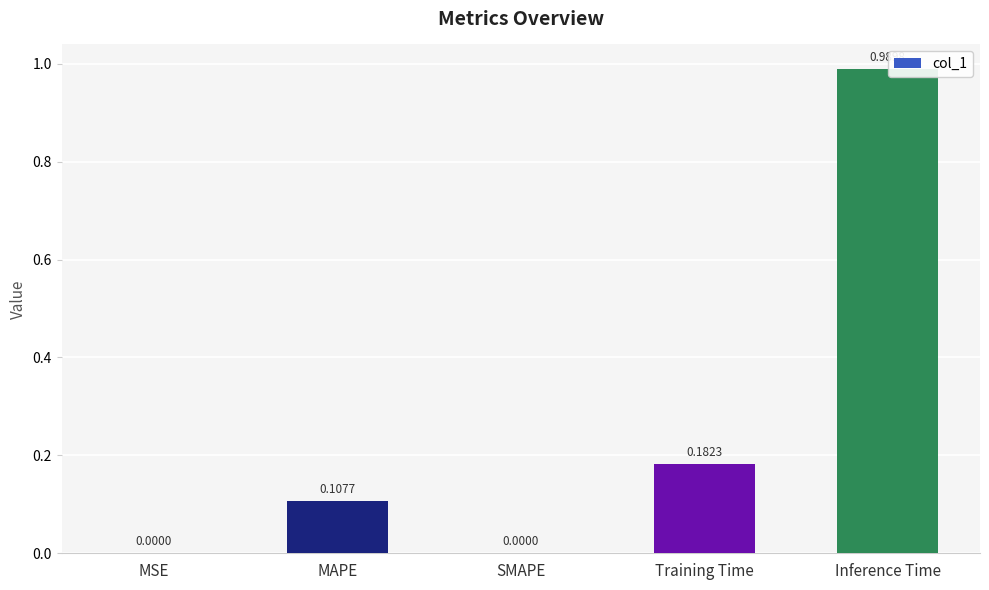

What is the sum of all values?

1.3